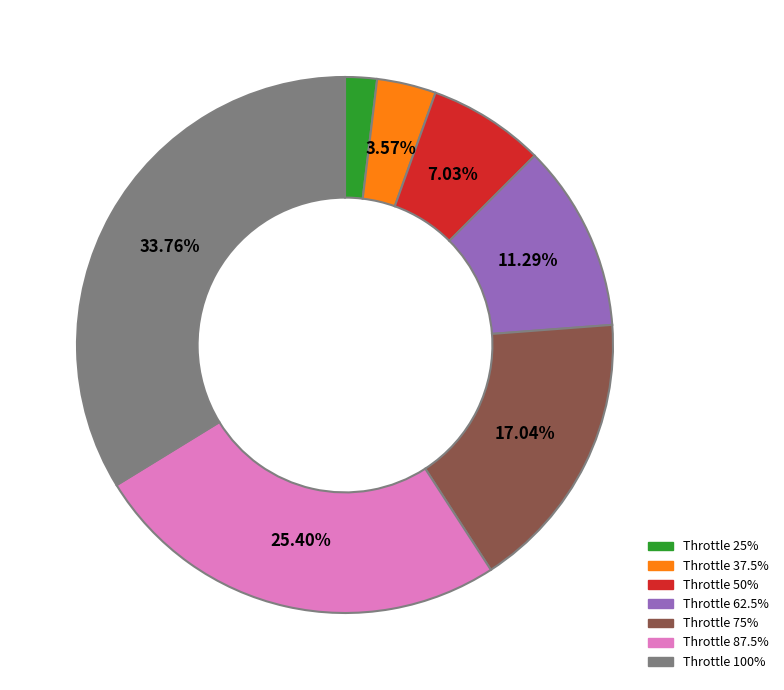

Does Throttle 37.5% represent more than half of the total?

No